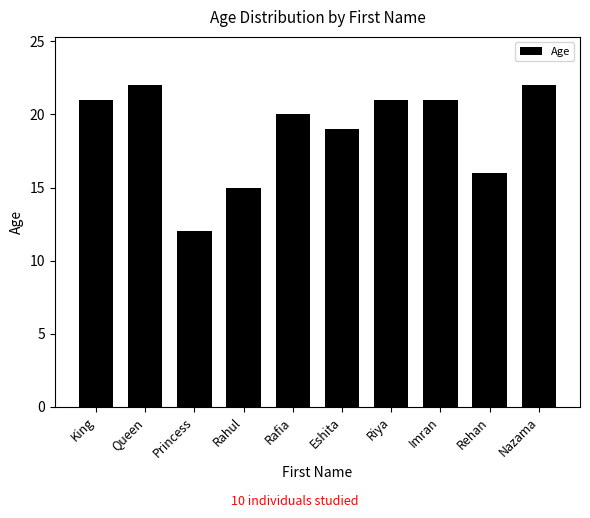

Which label corresponds to the smallest value in the chart?

Princess